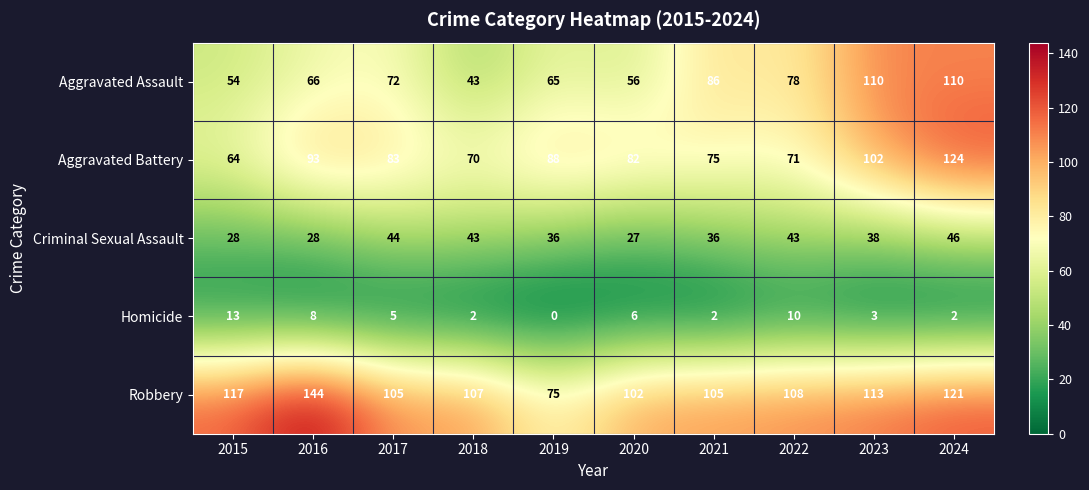

What is the sum of the Homicide values at 2020 and 2024?

8